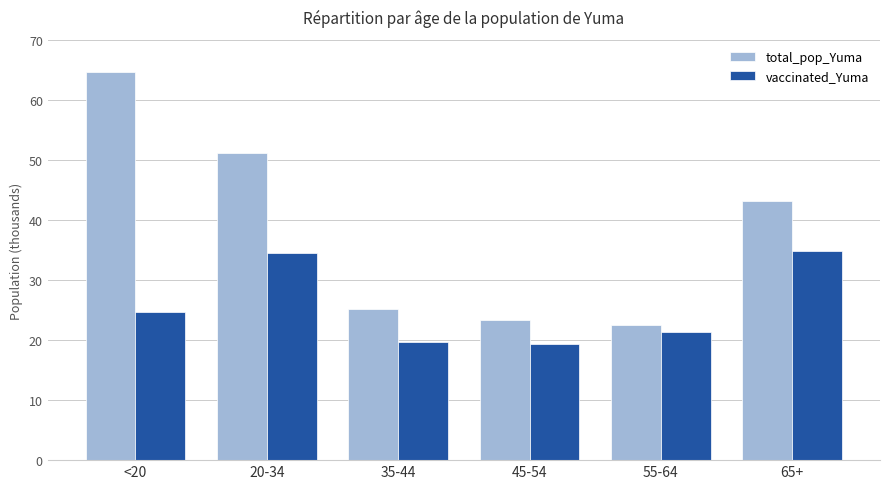

What are all the series names shown in the legend?

total_pop_Yuma, vaccinated_Yuma